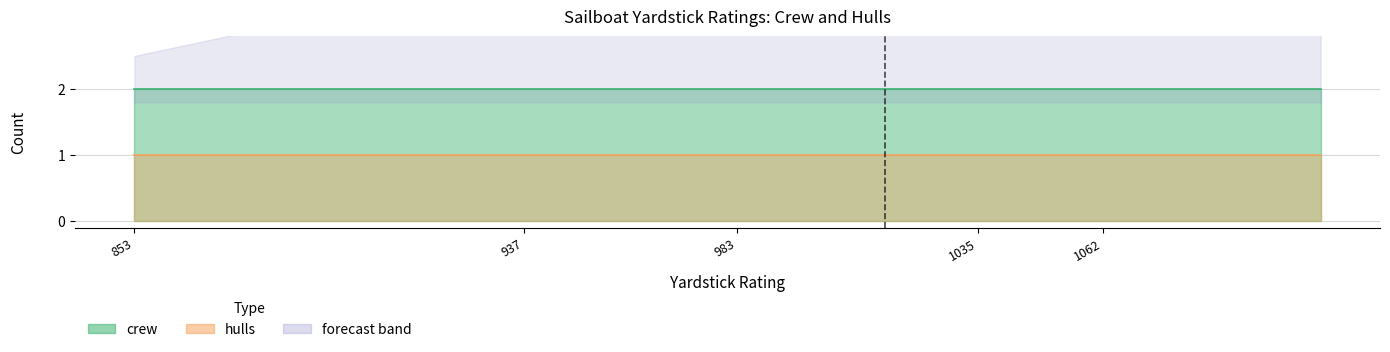

Between 959 and 937, which is larger?

959